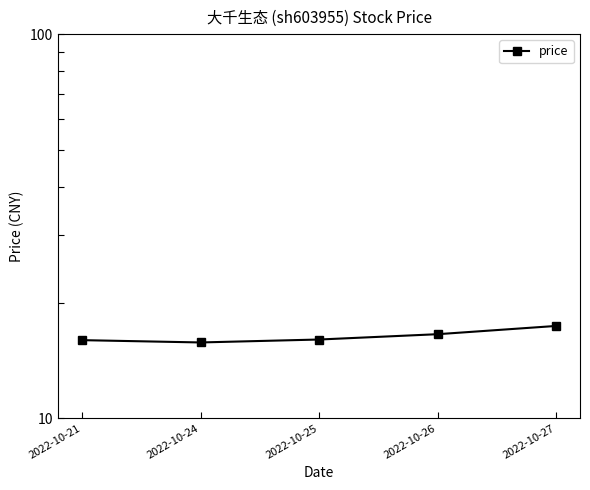

Rank the categories by value from highest to lowest.

2022-10-27, 2022-10-26, 2022-10-25, 2022-10-21, 2022-10-24